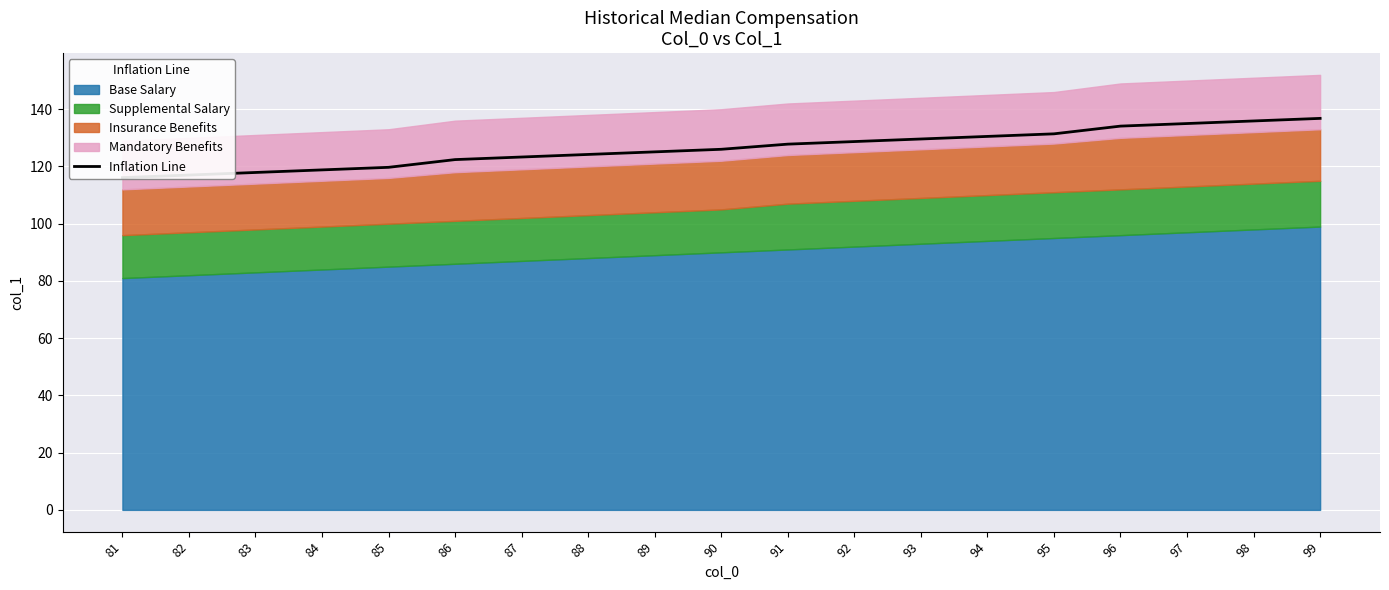

Reading right to left, list all the values displayed in this chart.

136.8	135.9	135.0	134.1	131.4	130.5	129.6	128.7	127.8	126.0	125.1	124.2	123.3	122.4	119.7	118.8	117.9	117.0	116.1